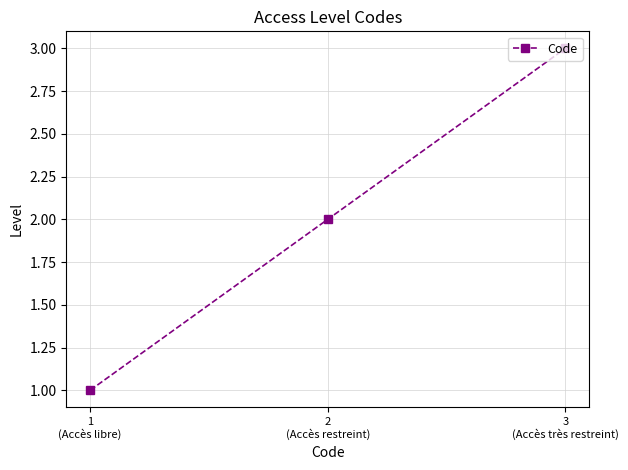

List the labels in order of value, largest first.

3
(Accès très restreint), 2
(Accès restreint), 1
(Accès libre)